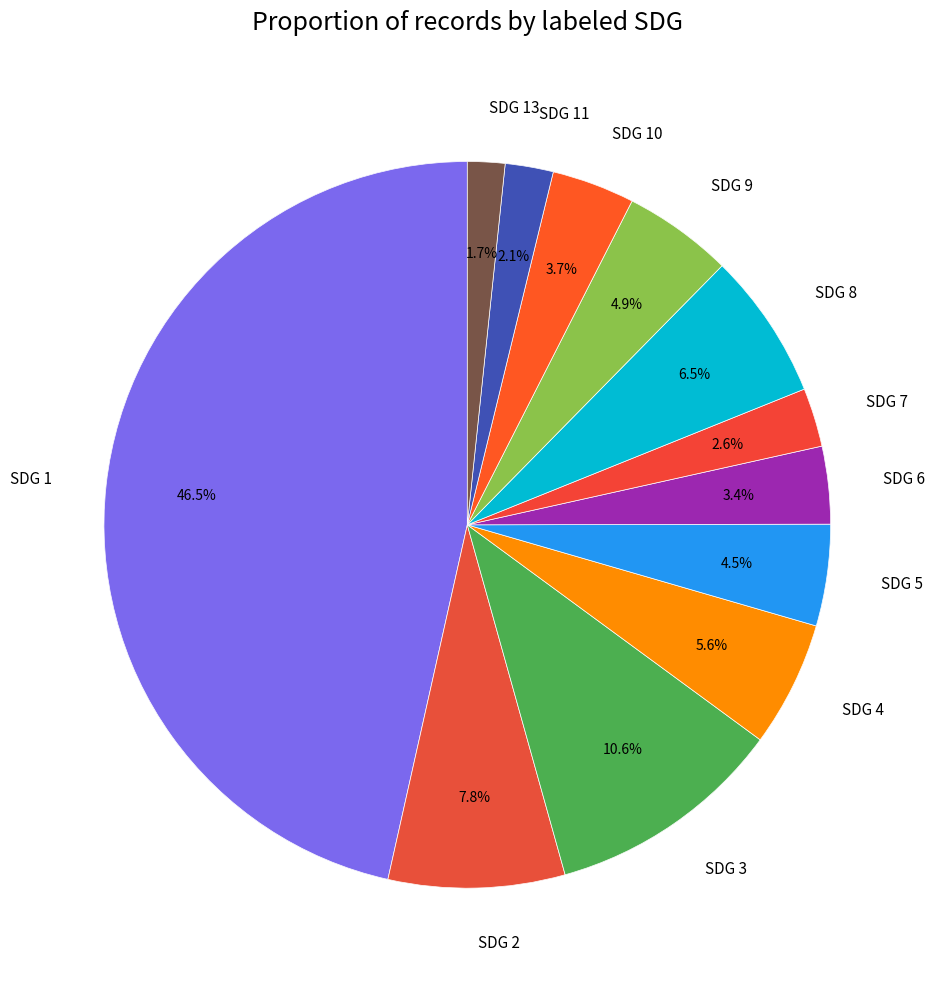

Which category has the biggest portion of the pie?

SDG 1